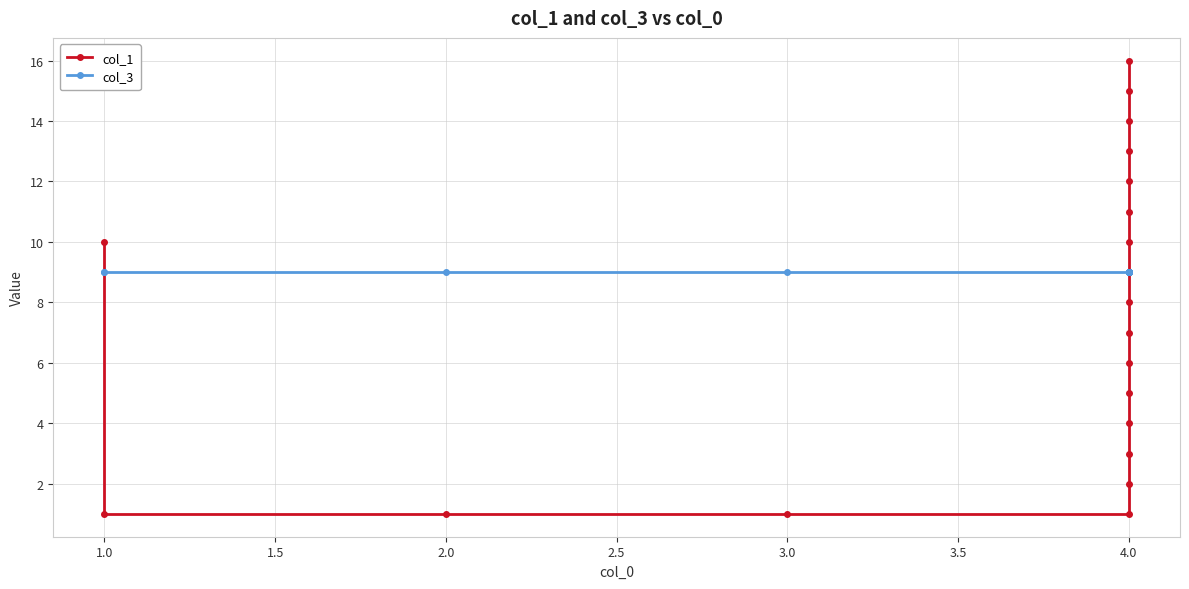

What are all the series names shown in the legend?

col_1, col_3